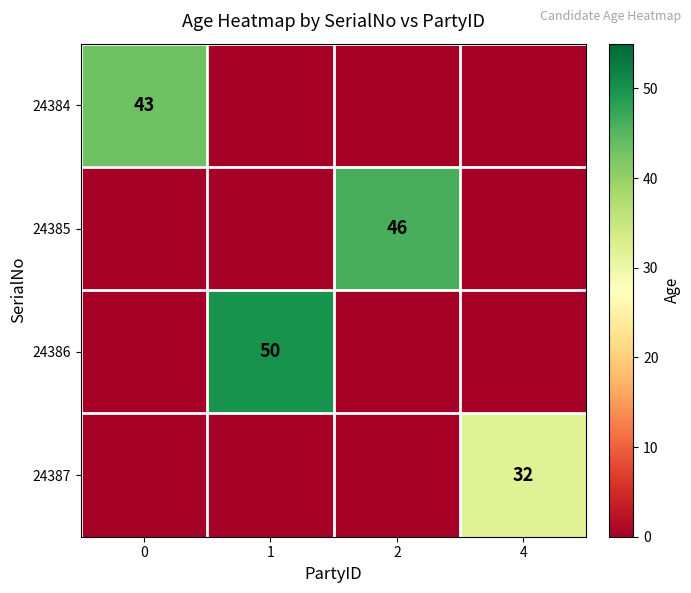

At which category is the sum across all series the highest?

1